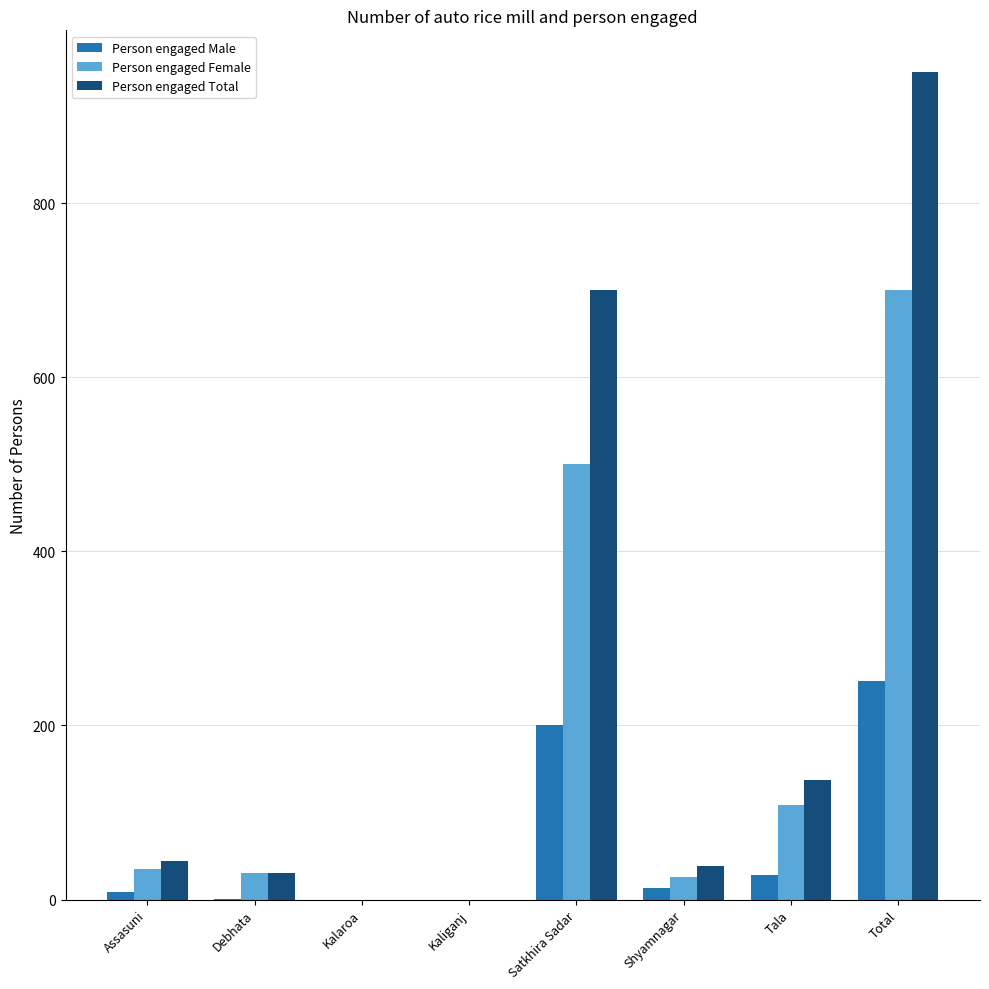

What are all the series names shown in the legend?

Person engaged Male, Person engaged Female, Person engaged Total